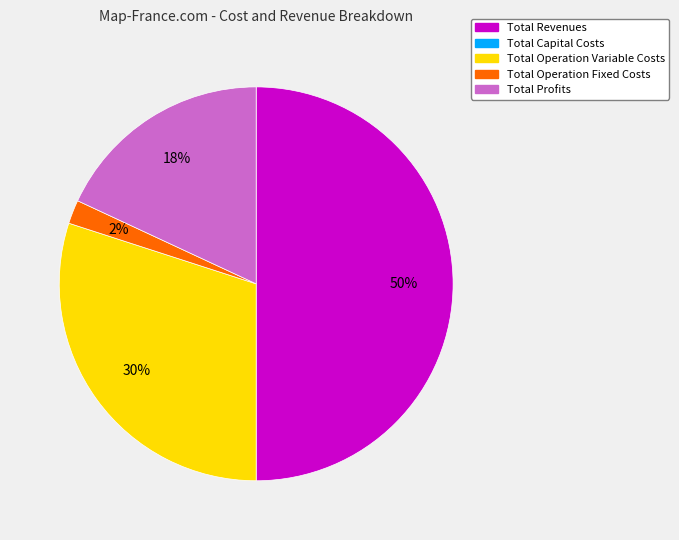

To the nearest percent, what is the average slice percentage?

25%